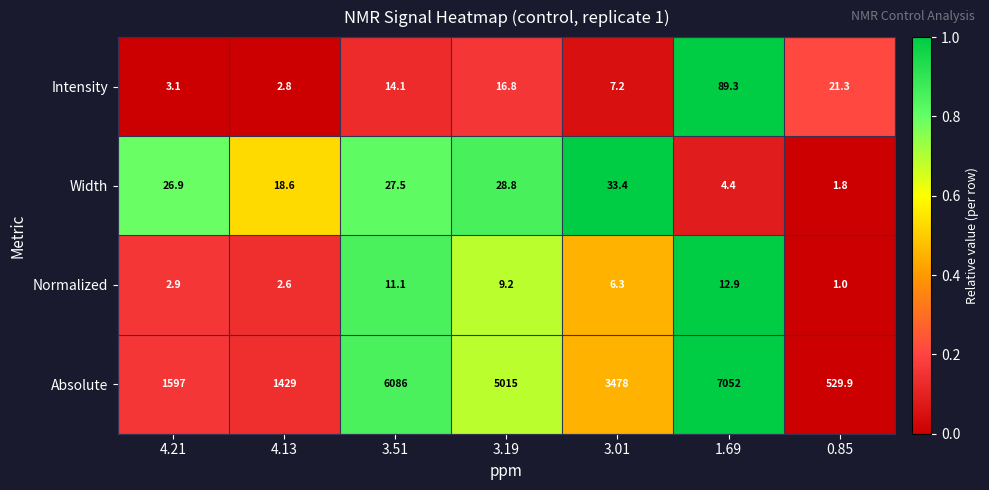

Rank the series by their maximum value, from highest to lowest.

Absolute, Intensity, Width, Normalized